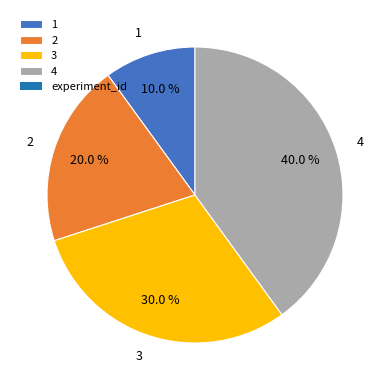

What is the ratio of the value at 4 to the value at 2?

2.0